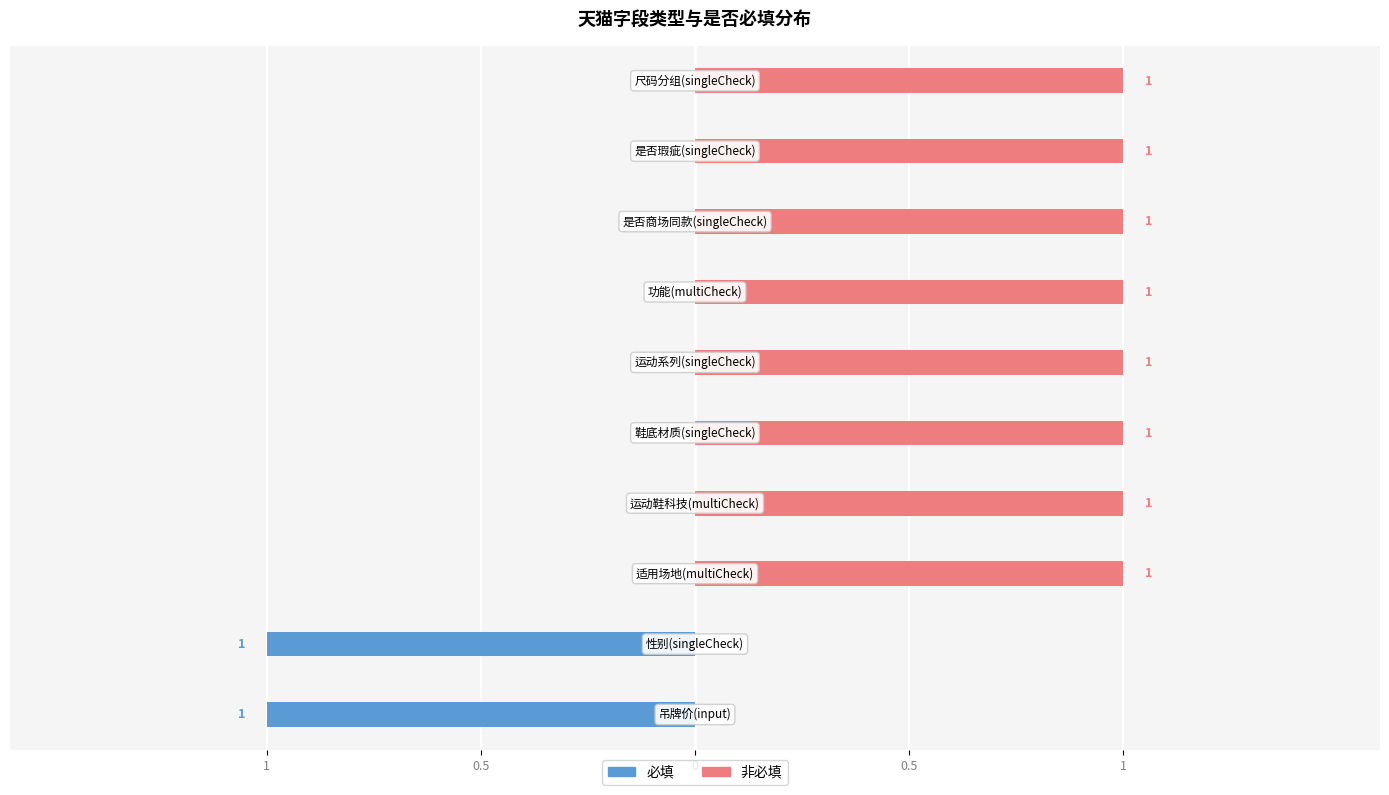

At which label does 非必填 reach its minimum?

吊牌价(input)